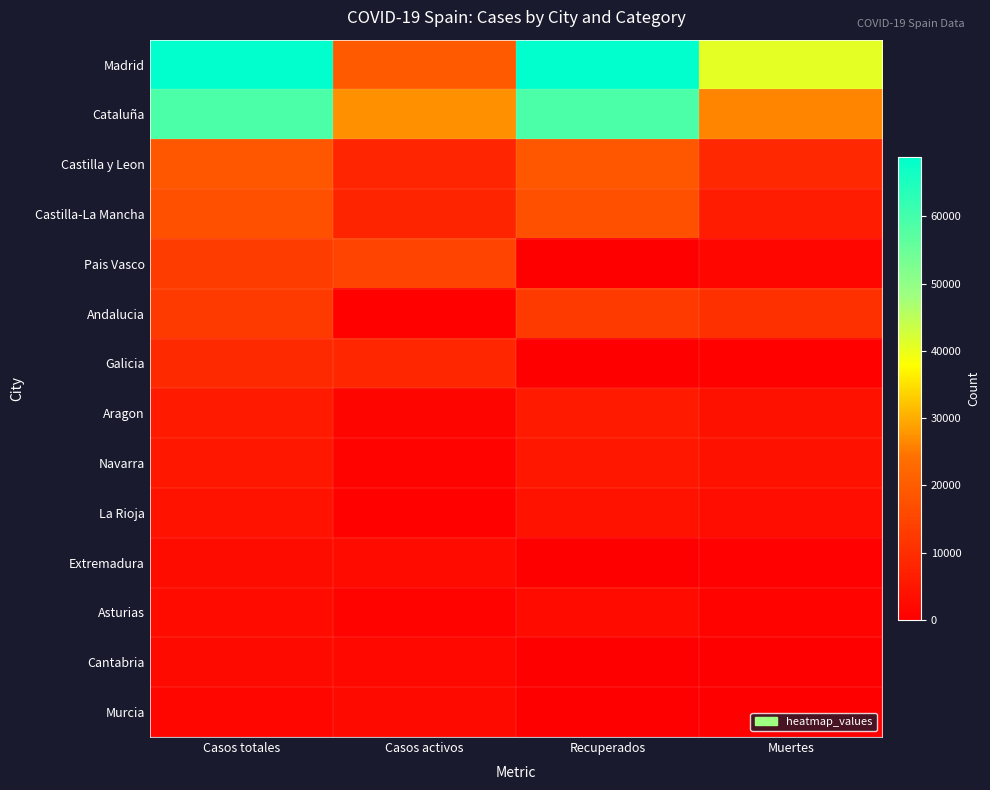

At which category is the sum across all series the highest?

Casos totales